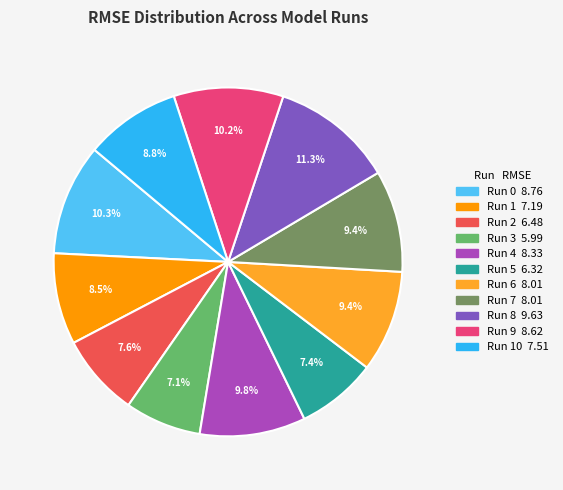

Is there any slice that represents more than half of the pie?

No